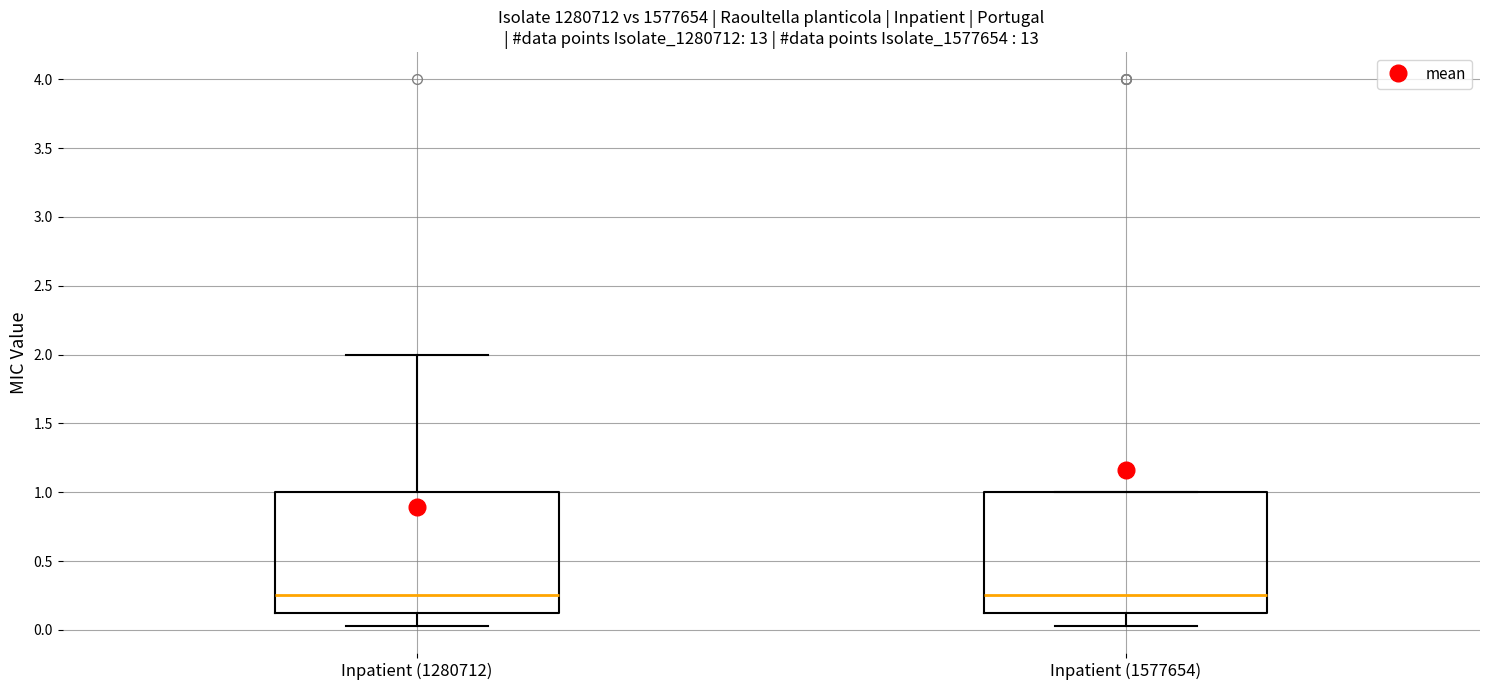

Where does the median line of the box for Inpatient (1577654) sit on the y-axis? The values are not printed on the chart, so give them approximately, as read against the axis.

0.25